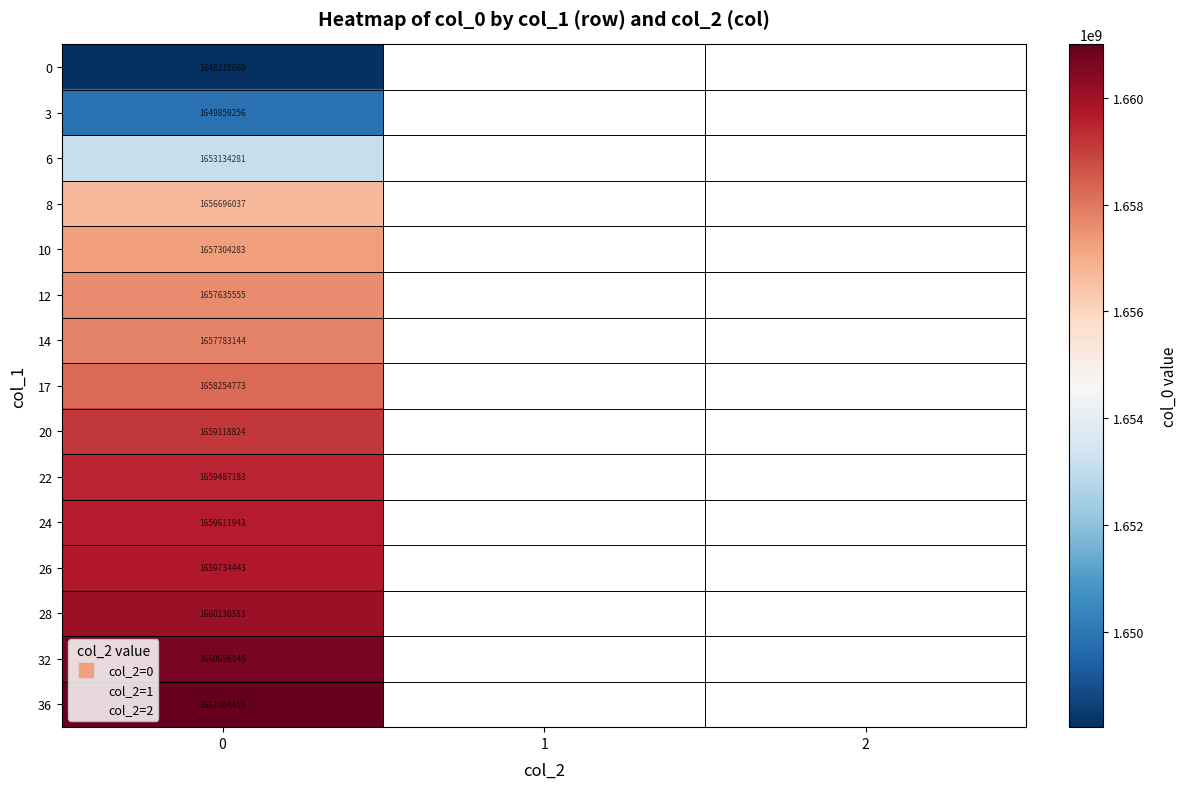

The 0 series shows 2263001152.7 at 0. True or false?

False